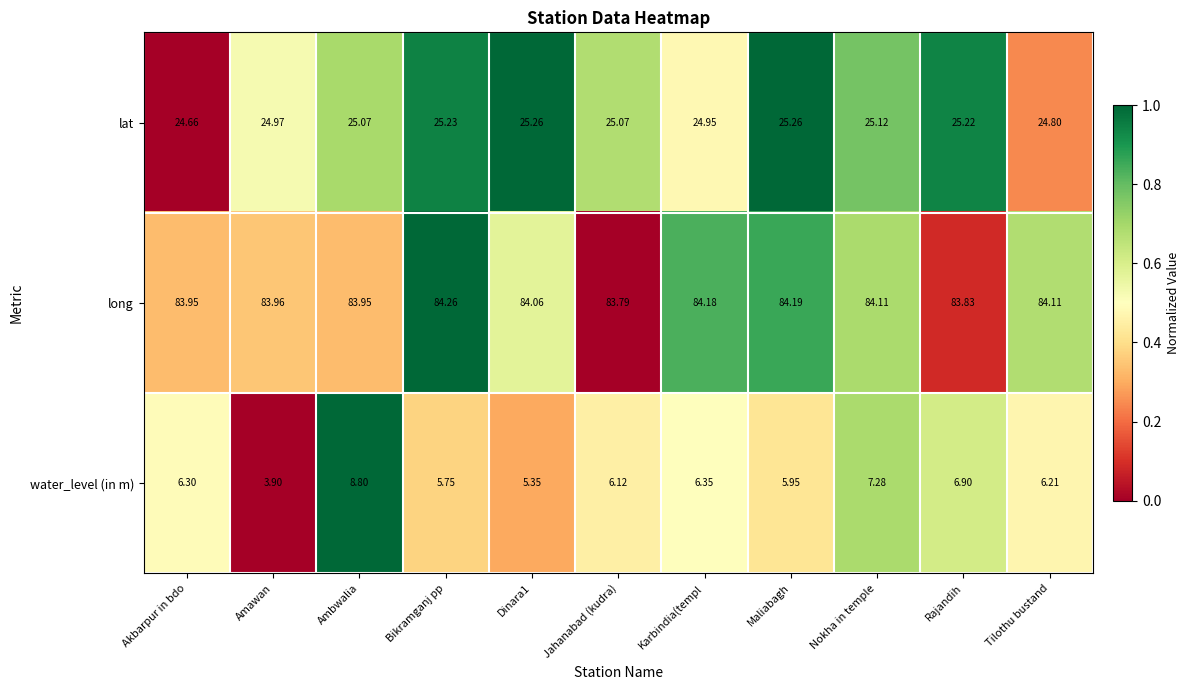

Which series has the largest total across all categories?

long